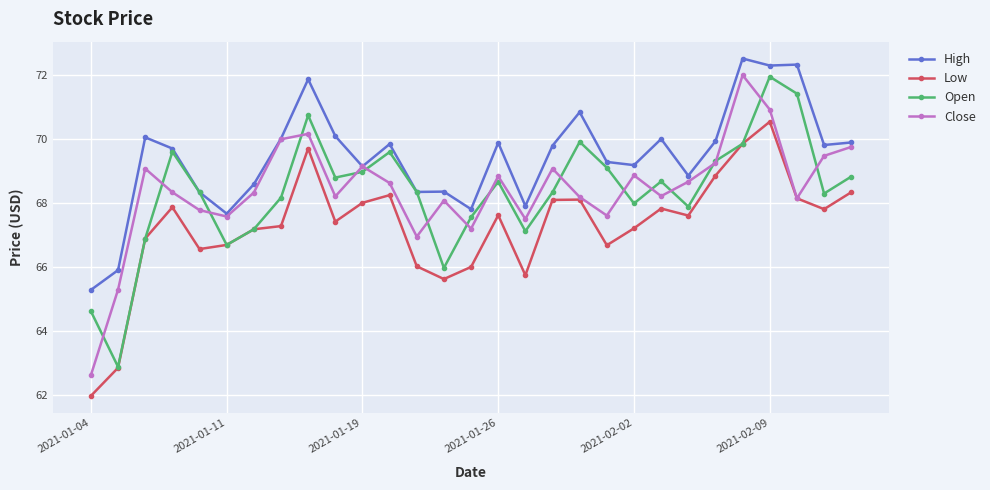

What is the lowest value of the Low series?

62.0